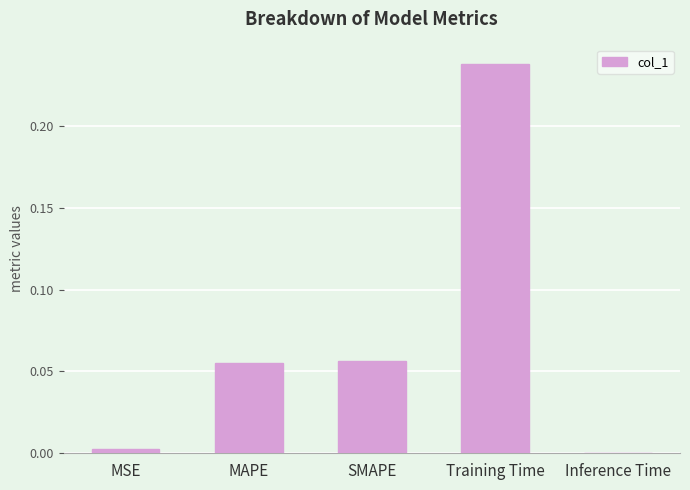

Which has a higher value, Training Time or Inference Time?

Training Time